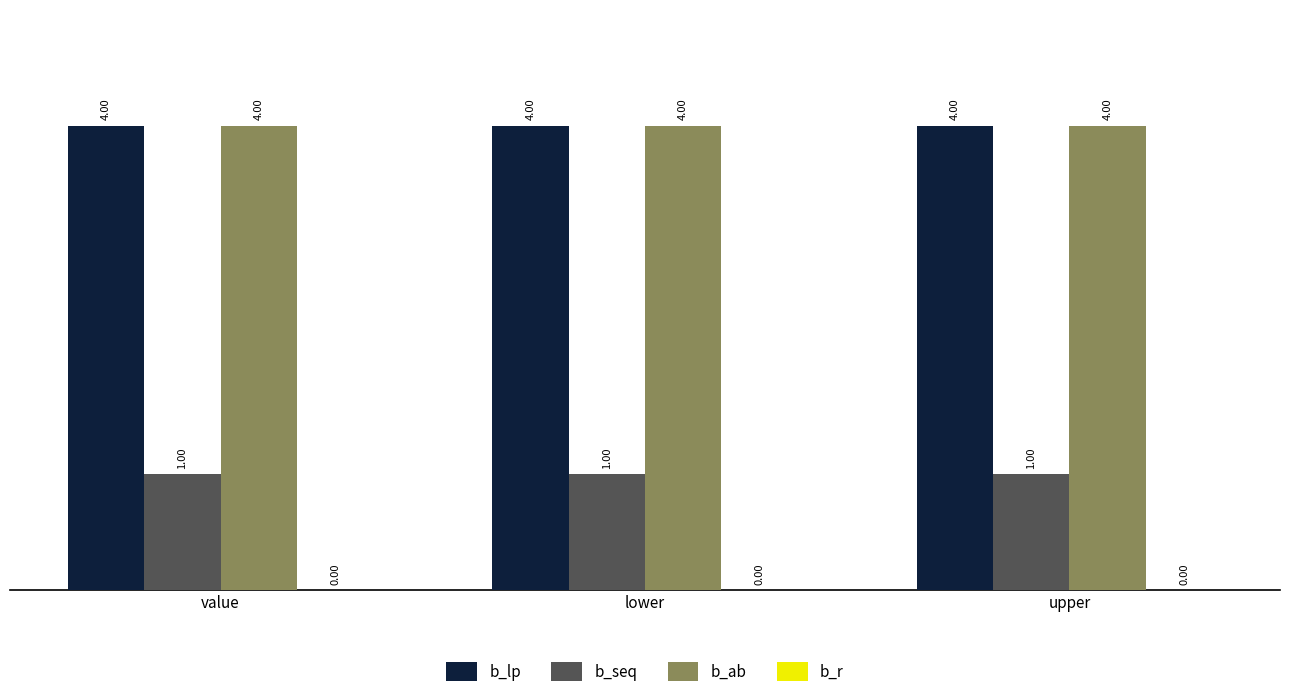

At how many categories does at least one series exceed 1?

3